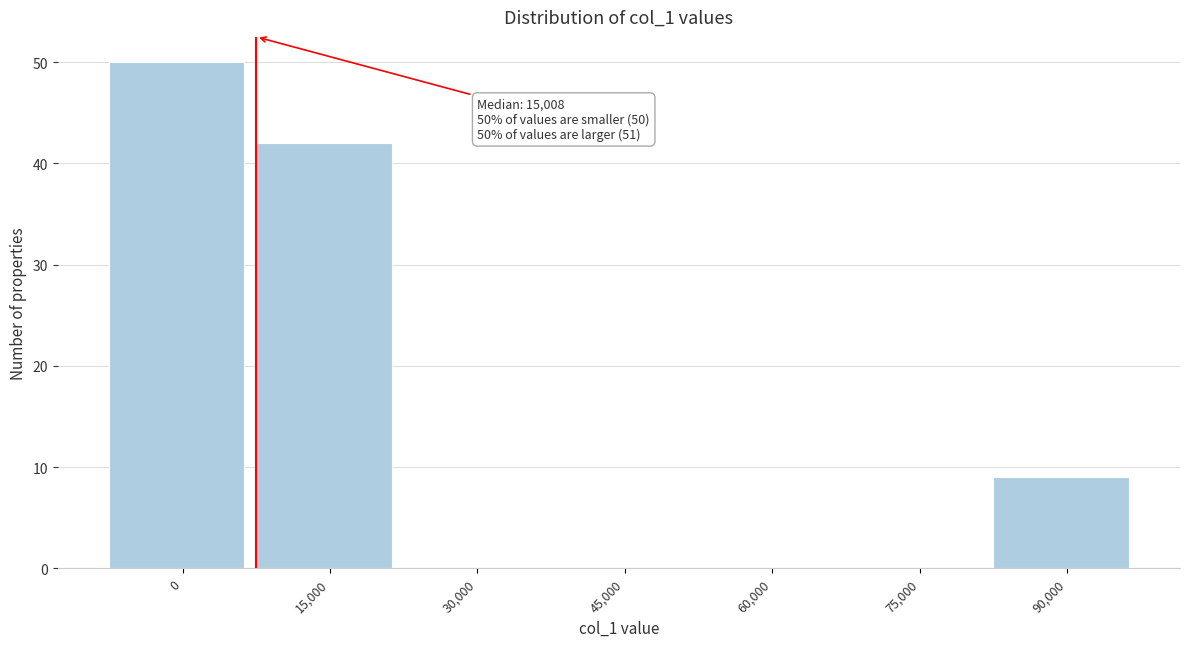

Reading left to right, list all the values displayed in this chart.

0=50	15,000=42	30,000=0	45,000=0	60,000=0	75,000=0	90,000=9